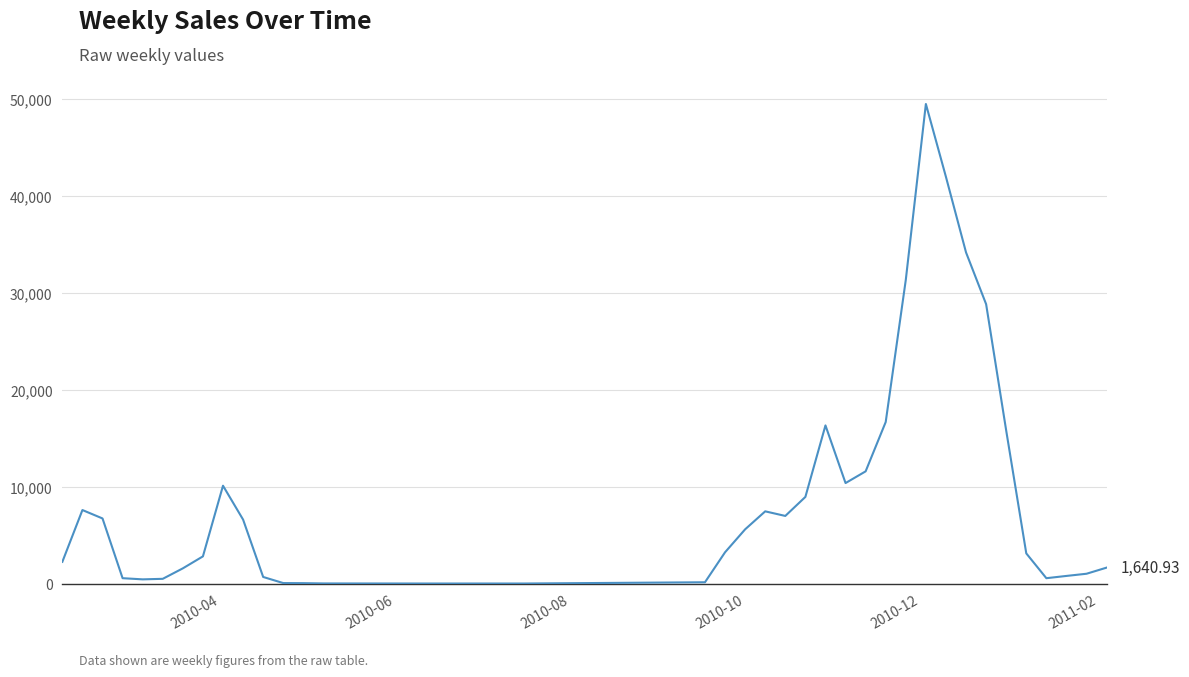

What is the difference between the maximum and minimum values?

49494.8